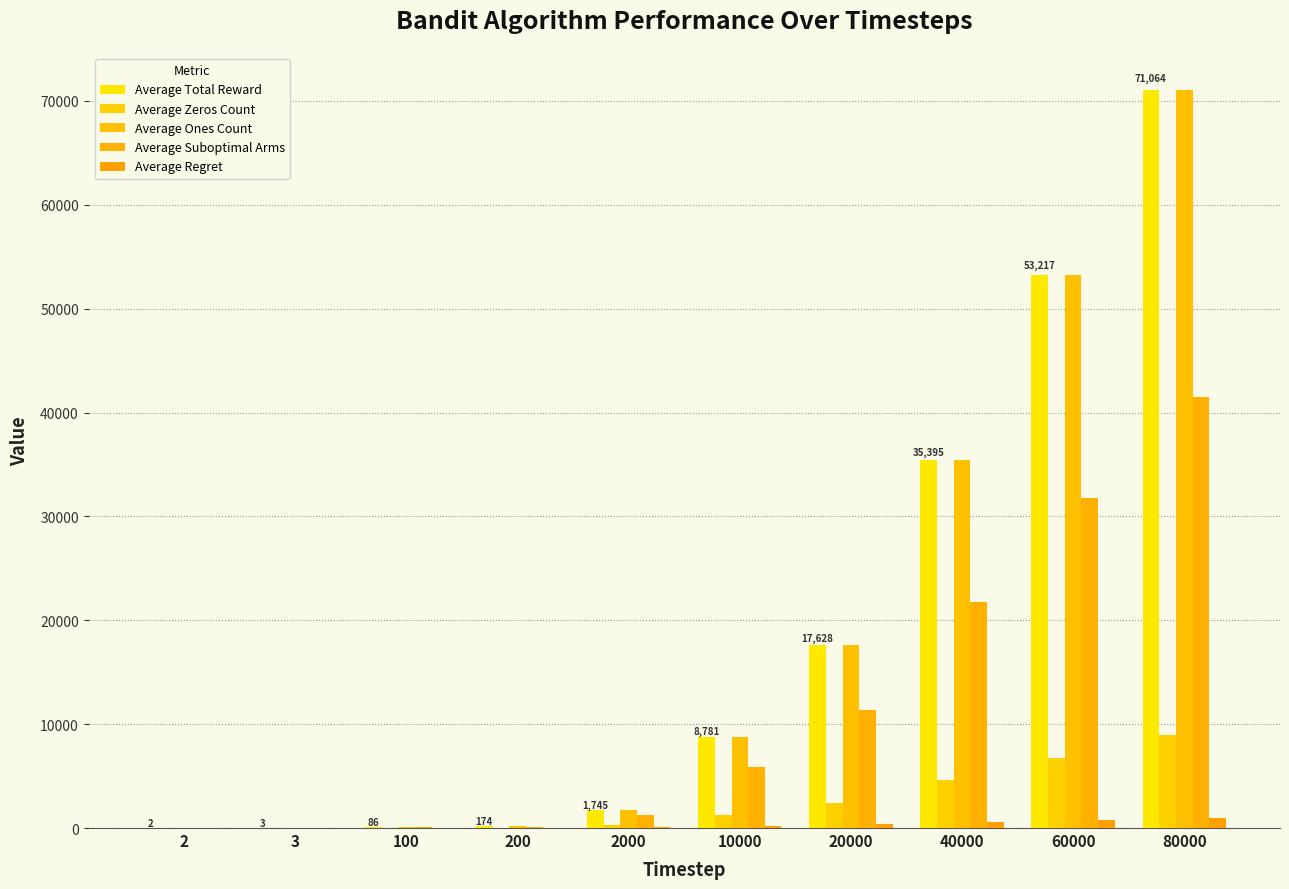

How many categories are shown in the chart?

10